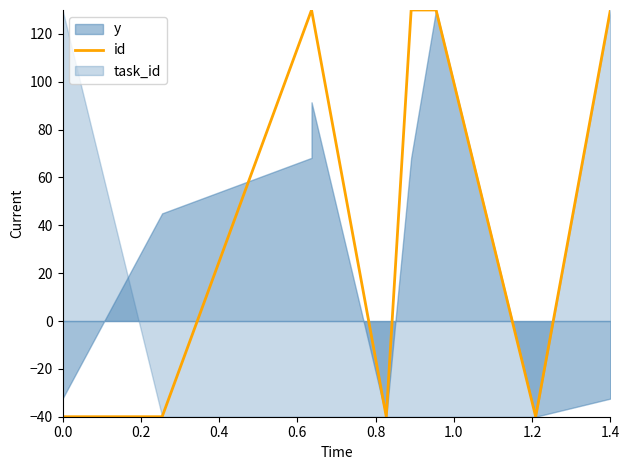

True or false: there are more than 1 points higher than both neighbors.

False